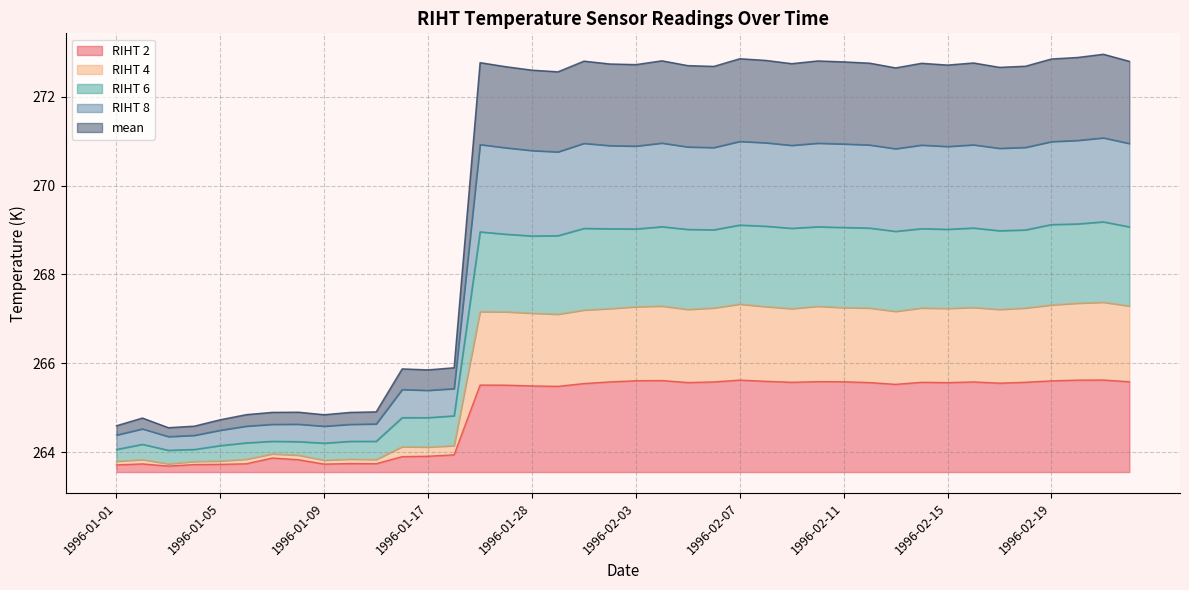

What is the label of the 40th point from the right?

1996-01-01